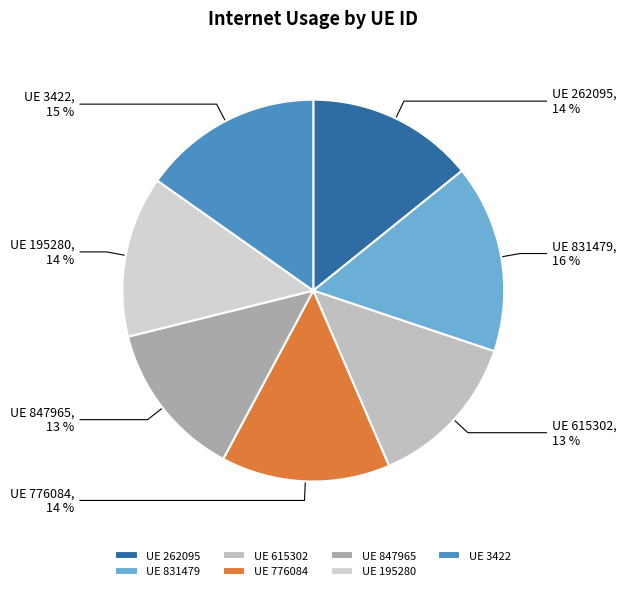

True or false: UE 262095 accounts for 14% of the total.

True